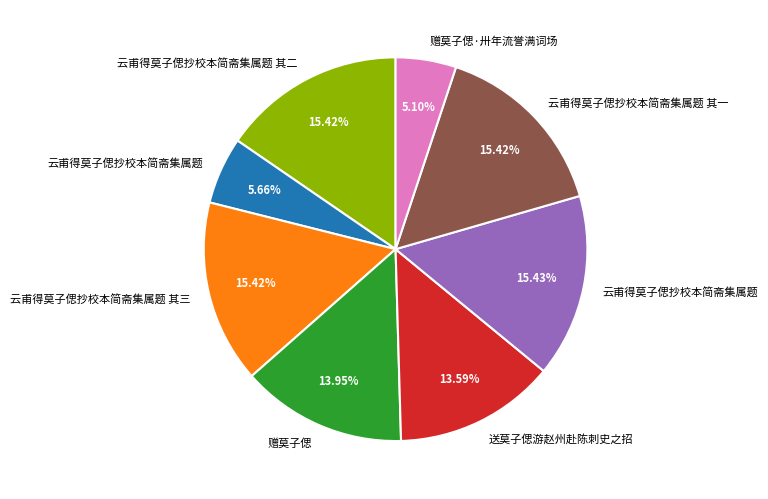

Is there any slice that represents more than half of the pie?

No